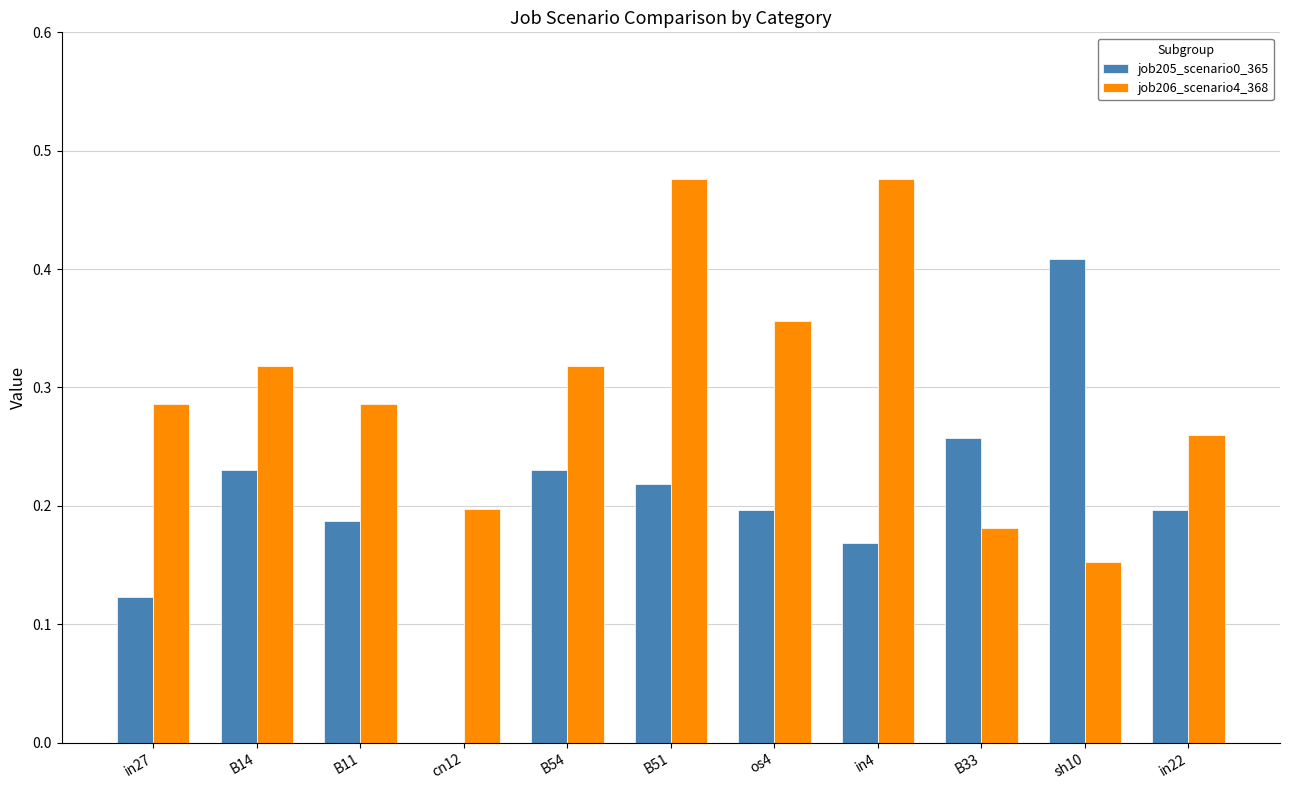

The job205_scenario0_365 series shows 0.3 at B54. True or false?

False